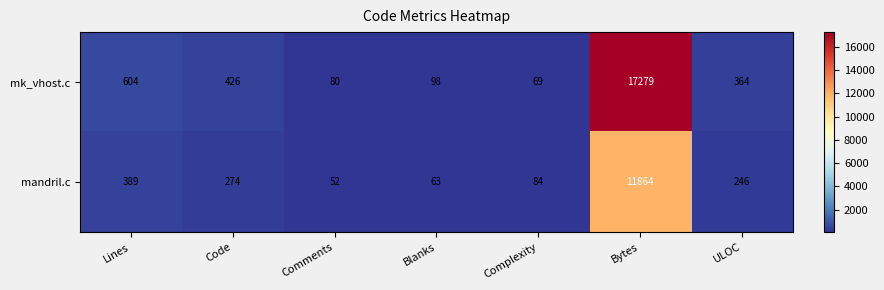

What is the sum of the mandril.c values at ULOC and Code?

520